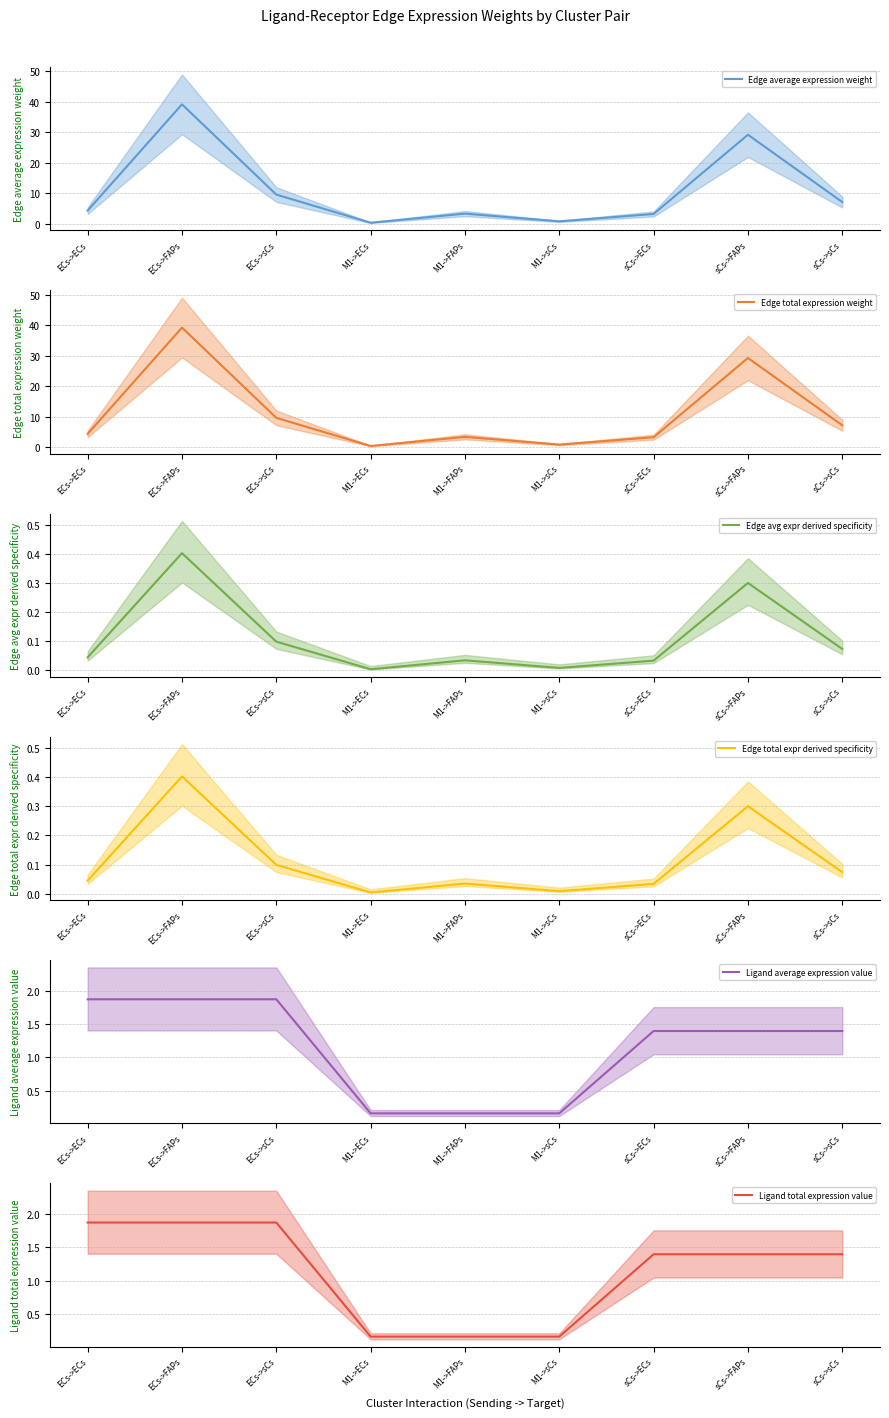

At which label does Edge total expr derived specificity reach its minimum?

M1->ECs